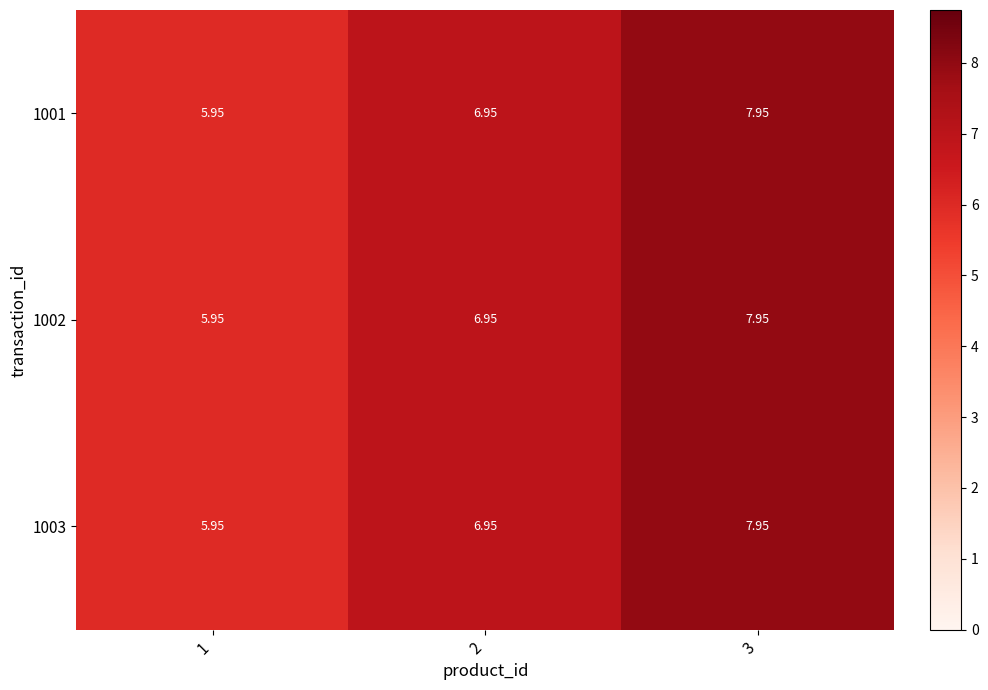

Is the value of 1002 at 2 greater than the value of 1001 at 3?

No